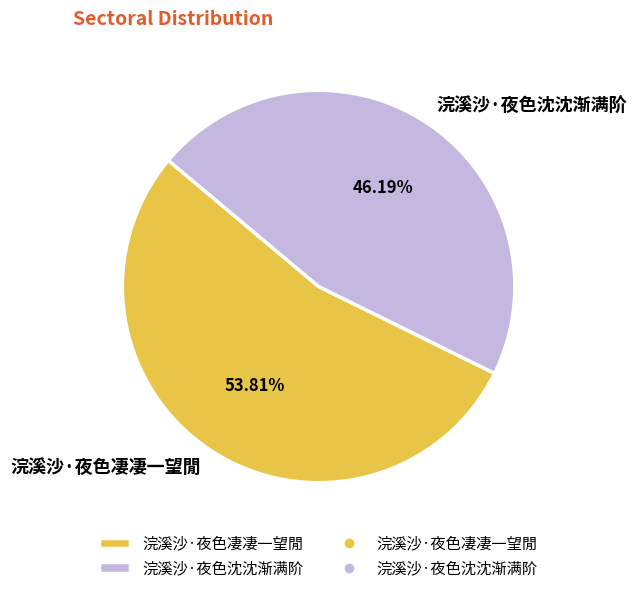

To the nearest percent, what is the average slice percentage?

50%